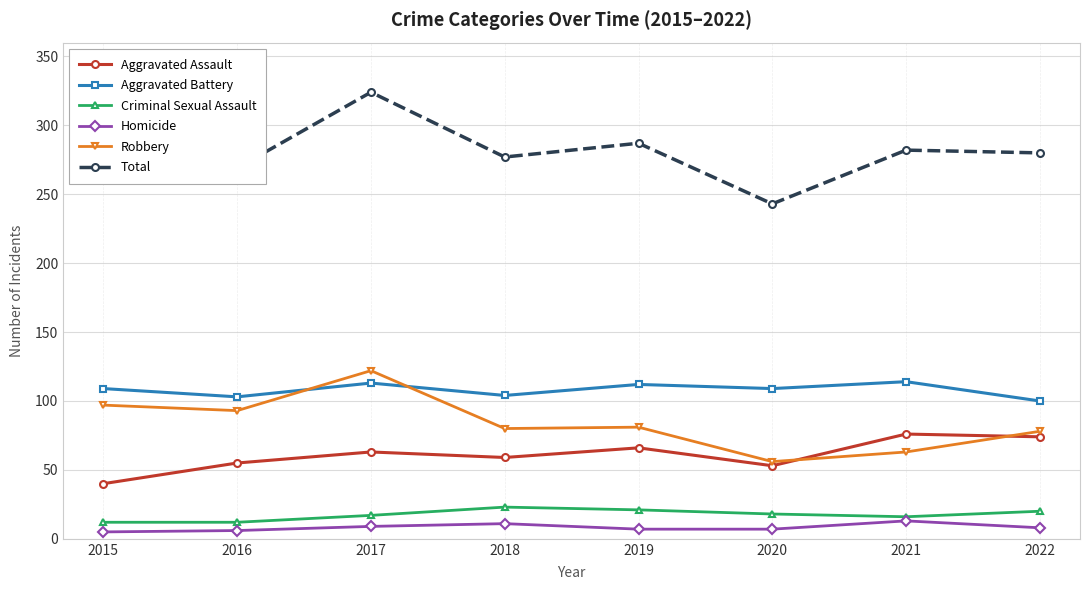

Rank the series at 2018 from highest to lowest value.

Total, Aggravated Battery, Robbery, Aggravated Assault, Criminal Sexual Assault, Homicide